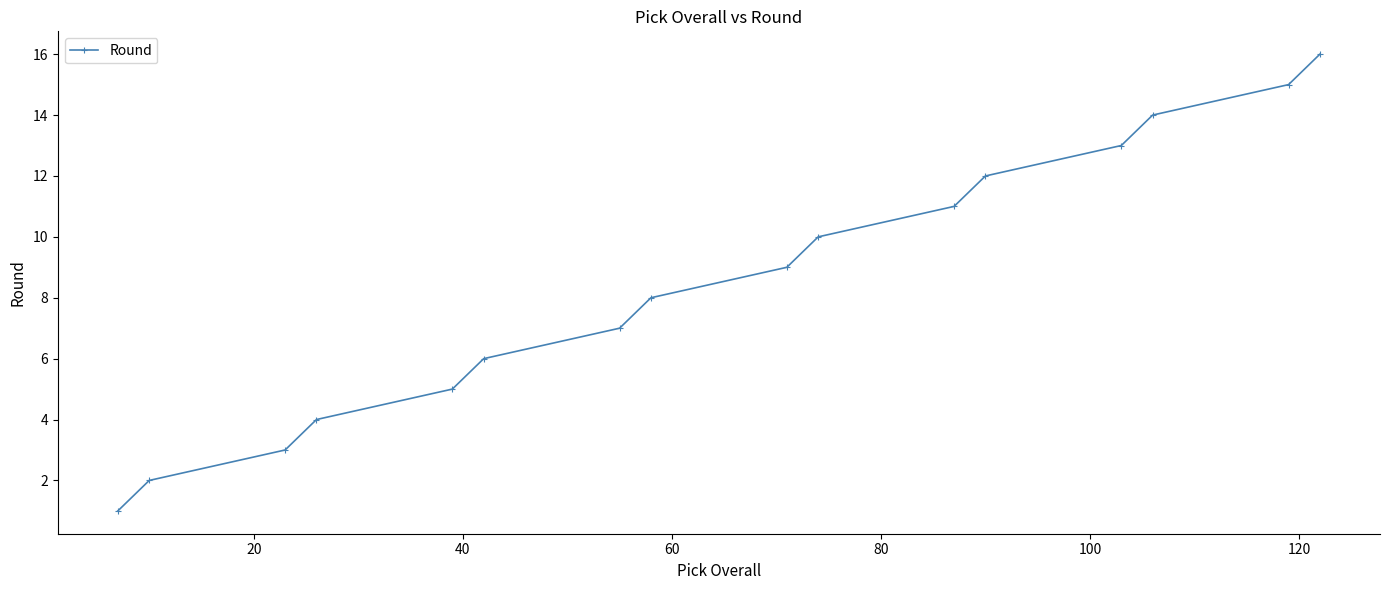

How many values are below 9?

8